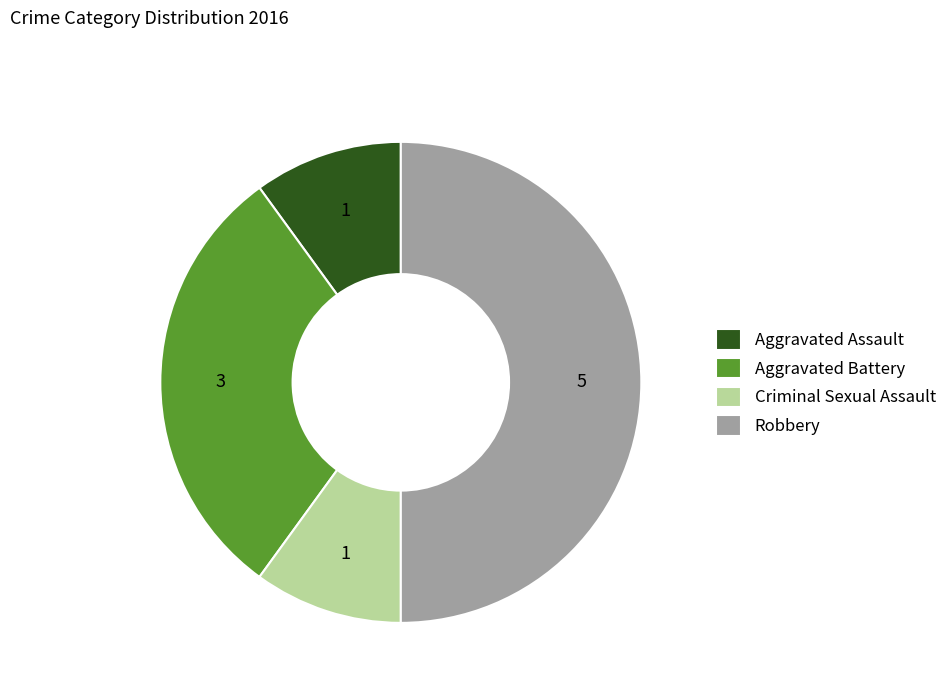

Is the sum of Aggravated Battery and Criminal Sexual Assault greater than half?

No